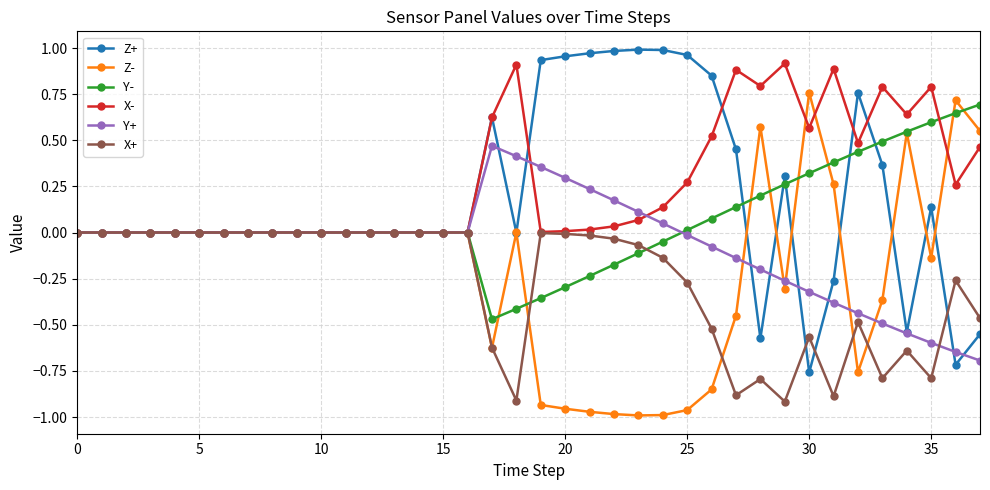

Does the chart have visible grid lines?

Yes